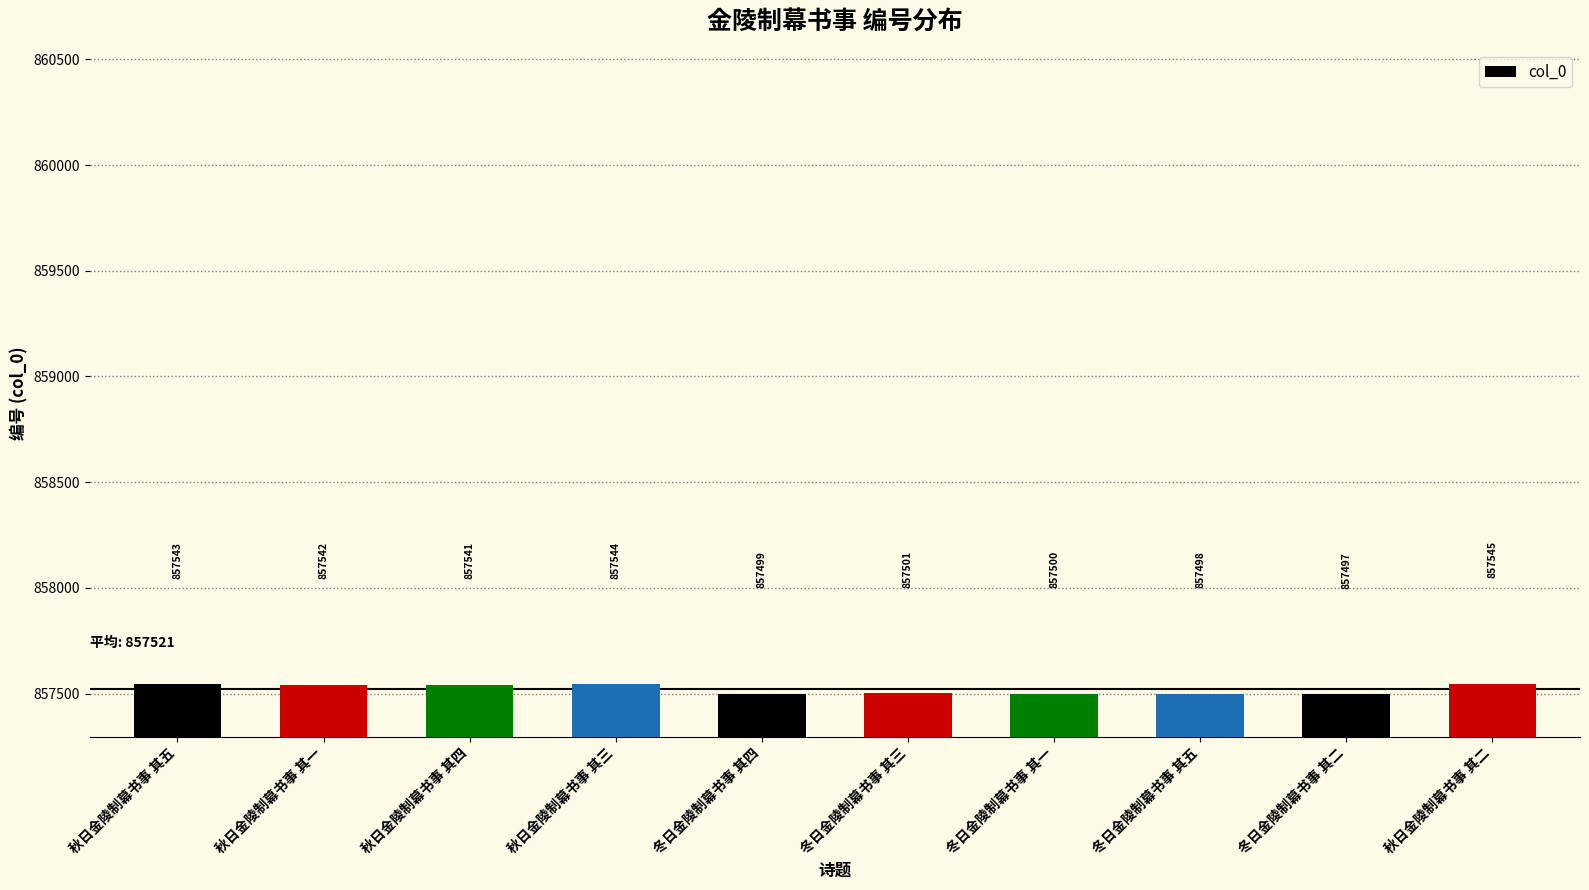

What is the change in value from 秋日金陵制幕书事 其五 to 秋日金陵制幕书事 其二?

+2